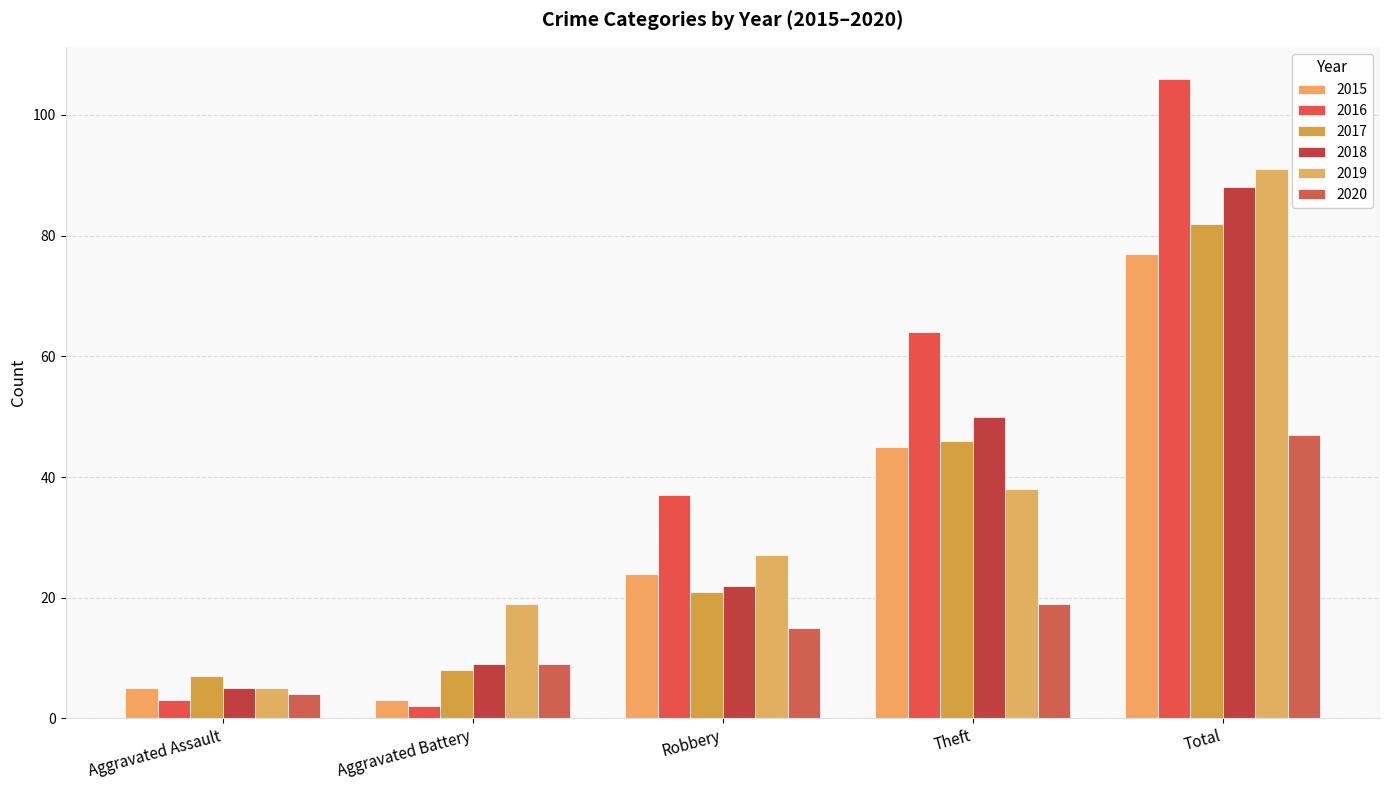

Read the 2015 value at Aggravated Battery.

3